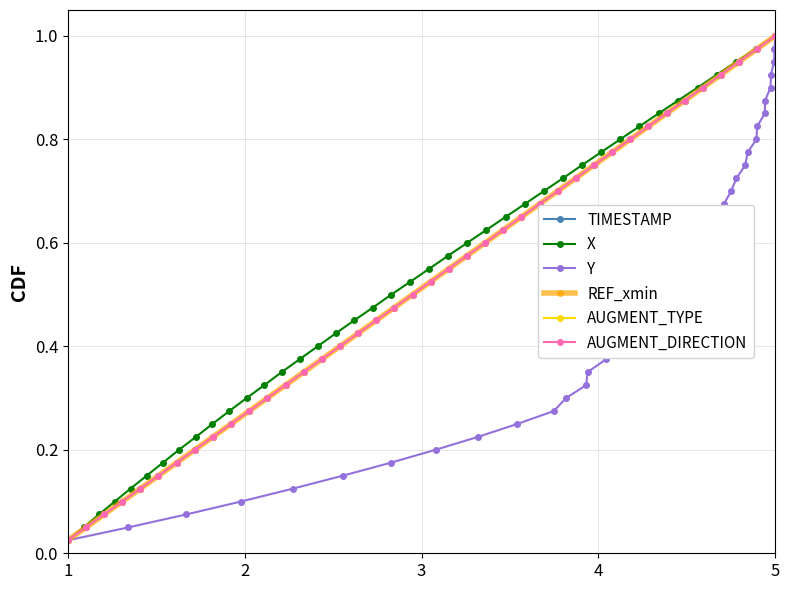

How many lines are shown in the chart?

6